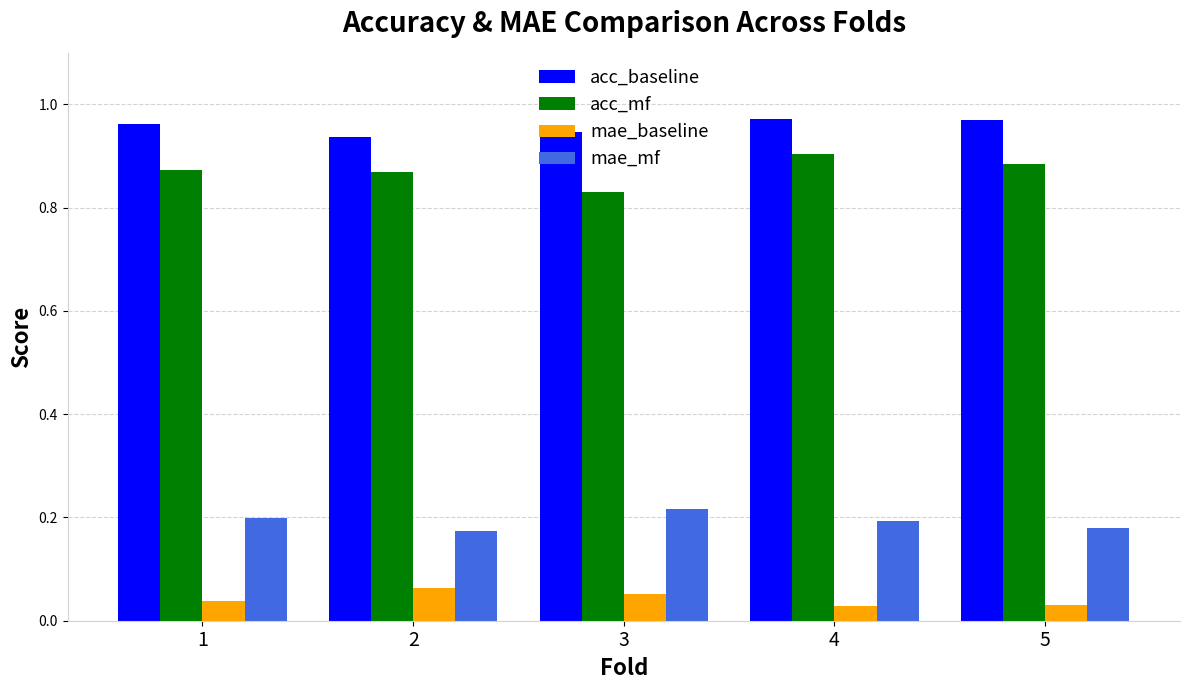

At which label is acc_mf closest to 0?

3